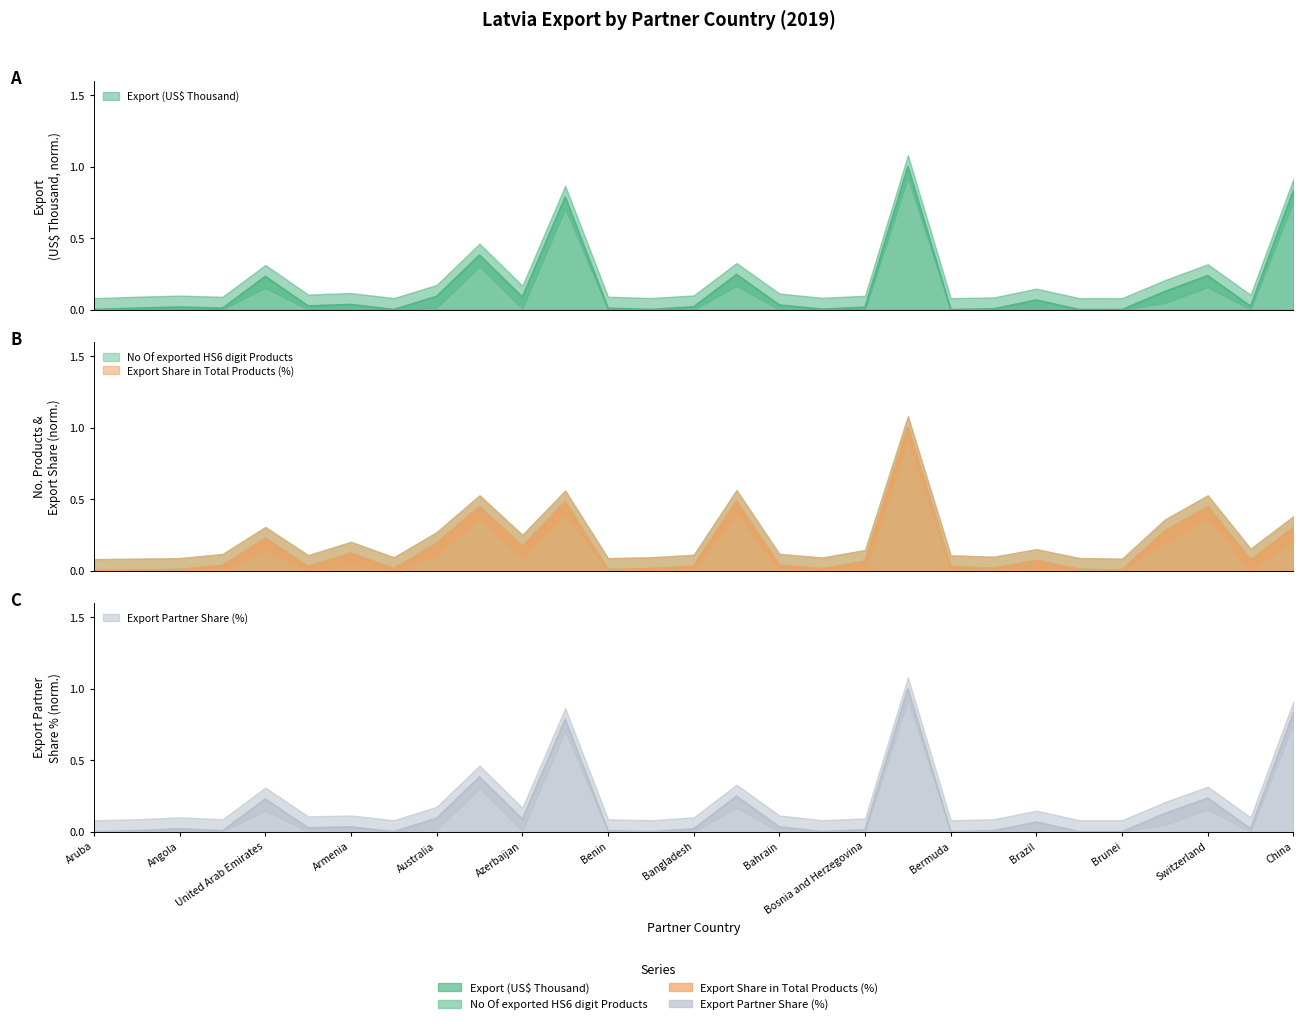

Reading right to left, extract all data points from this chart.

Export (US$ Thousand): 0.8	0.0	0.2	0.1	0.0	0.0	0.1	0.0	0.0	1.0	0.0	0.0	0.0	0.2	0.0	0.0	0.0	0.8	0.1	0.4	0.1	0.0	0.0	0.0	0.2	0.0	0.0	0.0	0.0
No Of exported HS6 digit Products: 0.3	0.1	0.4	0.3	0.0	0.0	0.1	0.0	0.0	1.0	0.1	0.0	0.0	0.5	0.0	0.0	0.0	0.5	0.2	0.4	0.2	0.0	0.1	0.0	0.2	0.0	0.0	0.0	0.0
Export Share in Total Products (%): 0.3	0.1	0.4	0.3	0.0	0.0	0.1	0.0	0.0	1.0	0.1	0.0	0.0	0.5	0.0	0.0	0.0	0.5	0.2	0.4	0.2	0.0	0.1	0.0	0.2	0.0	0.0	0.0	0.0
Export Partner Share (%): 0.8	0.0	0.2	0.1	0.0	0.0	0.1	0.0	0.0	1.0	0.0	0.0	0.0	0.2	0.0	0.0	0.0	0.8	0.1	0.4	0.1	0.0	0.0	0.0	0.2	0.0	0.0	0.0	0.0